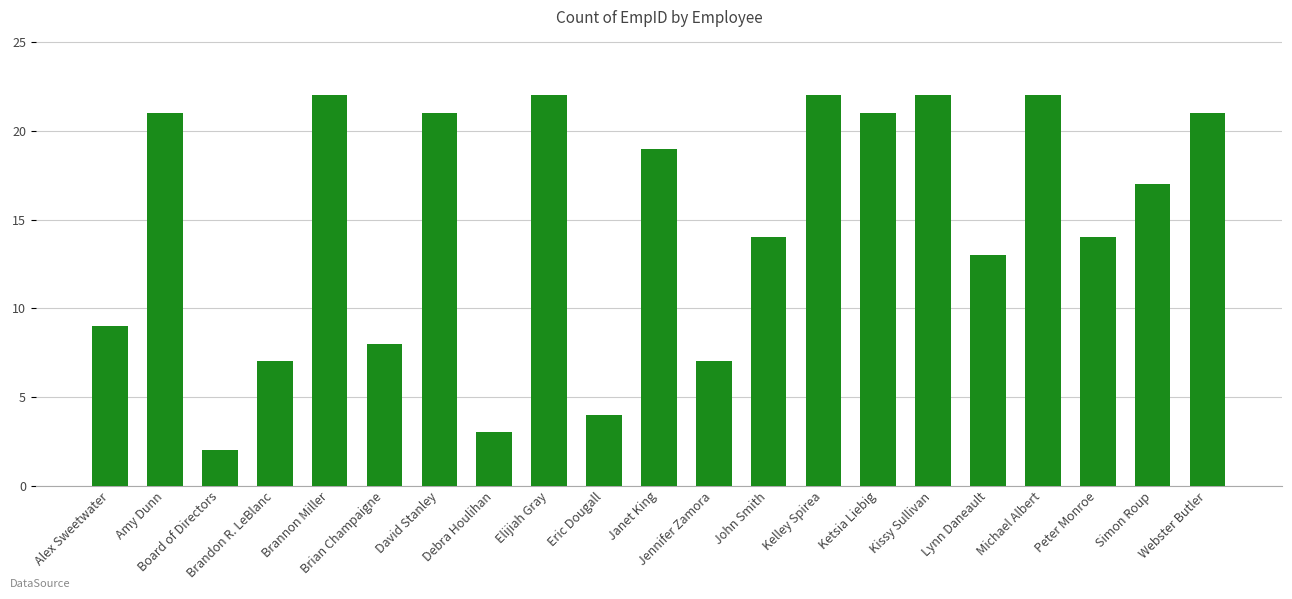

Are the bars grouped side by side (vs. stacked)?

No